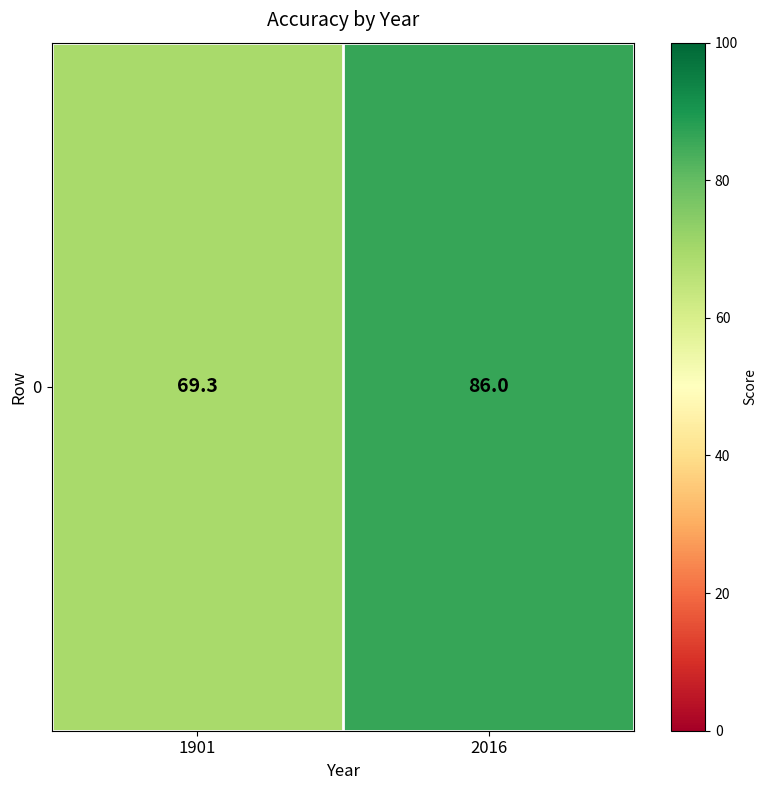

At which label is the value closest to 77?

1901